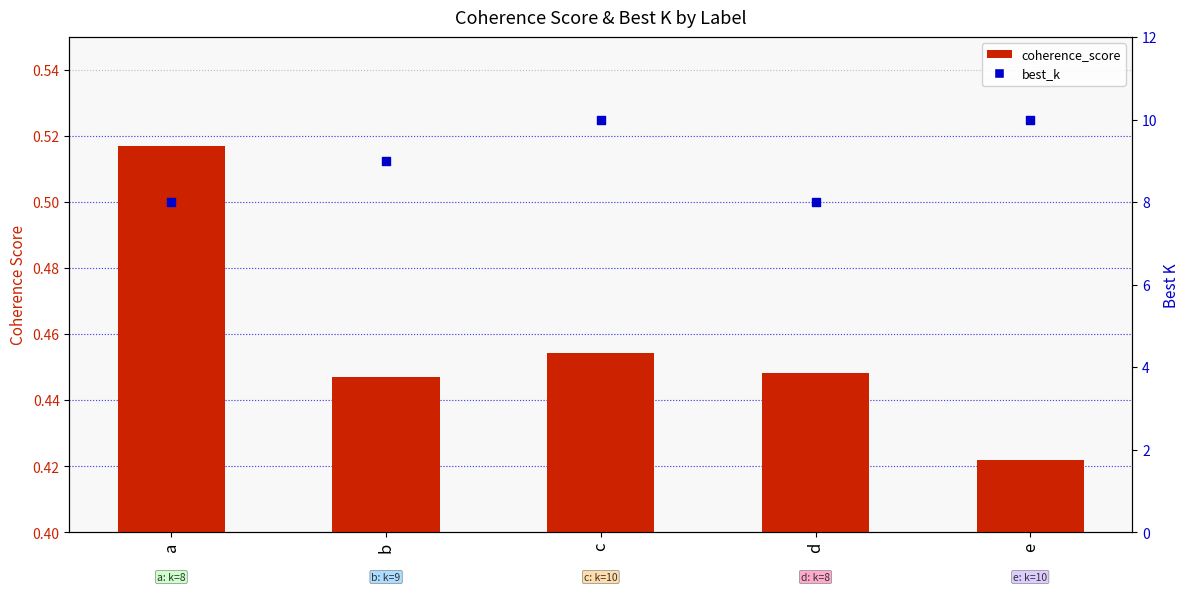

Which series reaches the maximum Y coordinate?

best_k